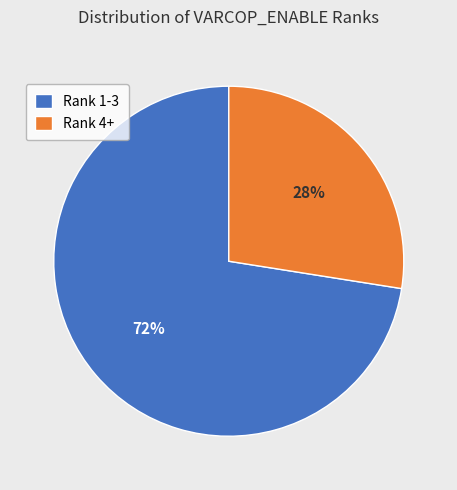

True or false: Rank 1-3 accounts for 87% of the total.

False